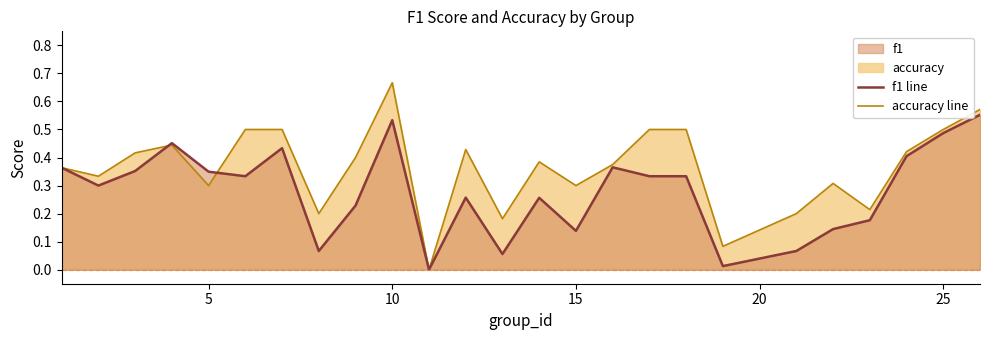

Does the chart have visible grid lines?

No